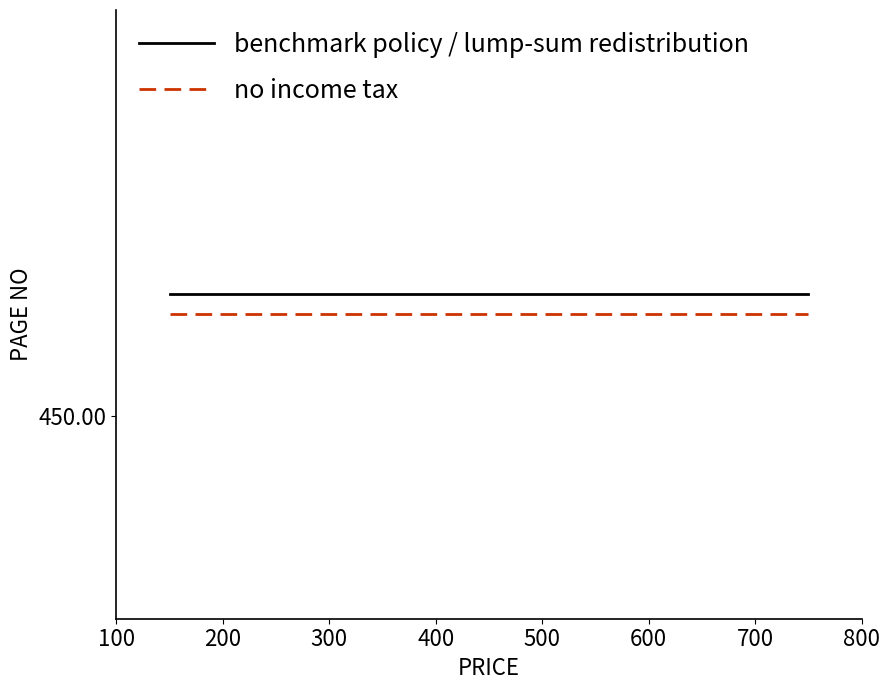

How many data points does each series have?

15